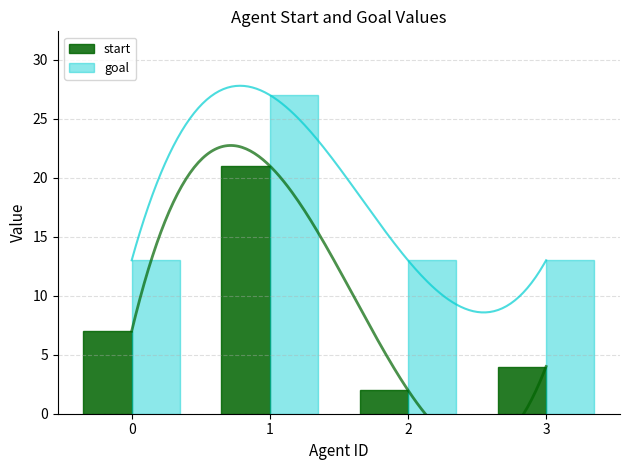

How many data points in start are less than 7?

2